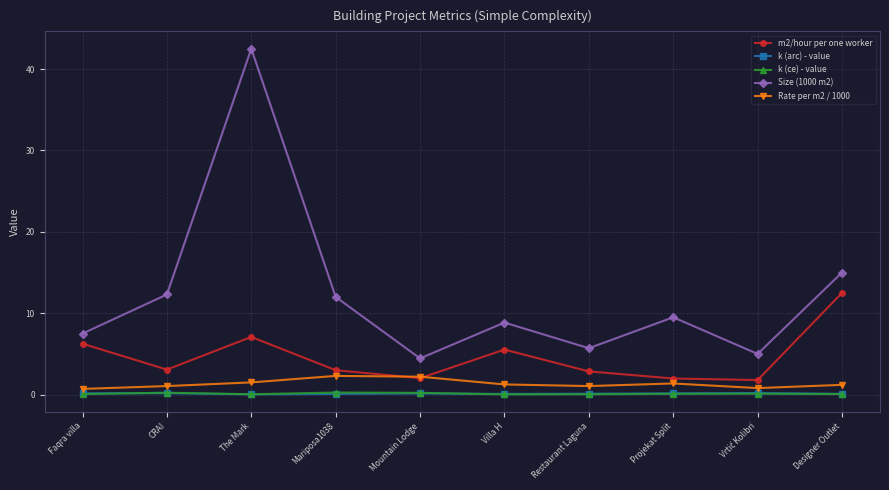

What is the difference between the highest and lowest values at Restaurant Laguna?

5.7